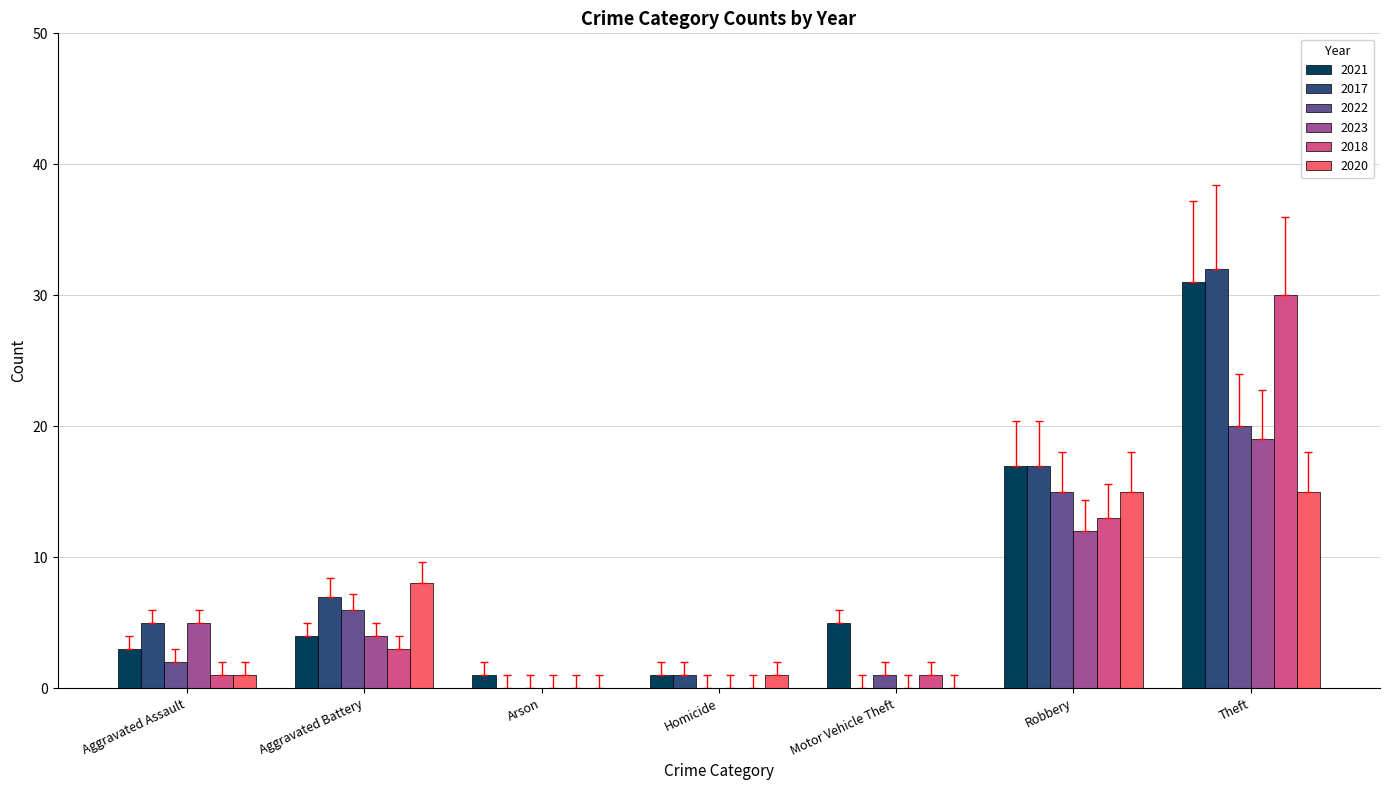

How many distinct data groups are displayed?

6